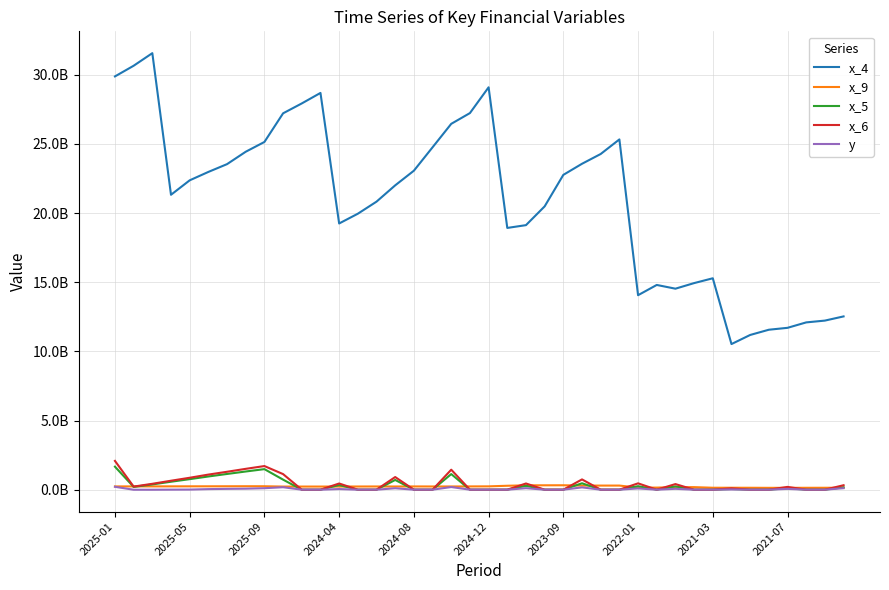

True or false: x_5 and x_4 cross at least once.

False